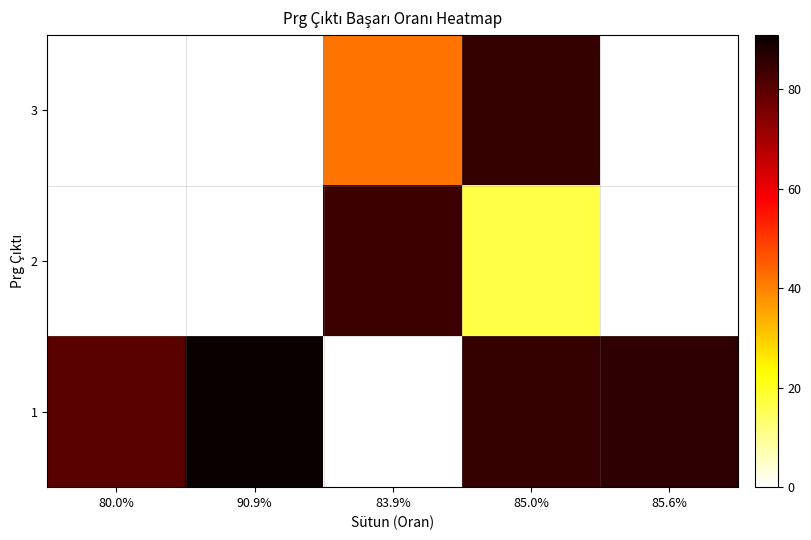

Which series changed the most between 90.9% and 85.0%?

3